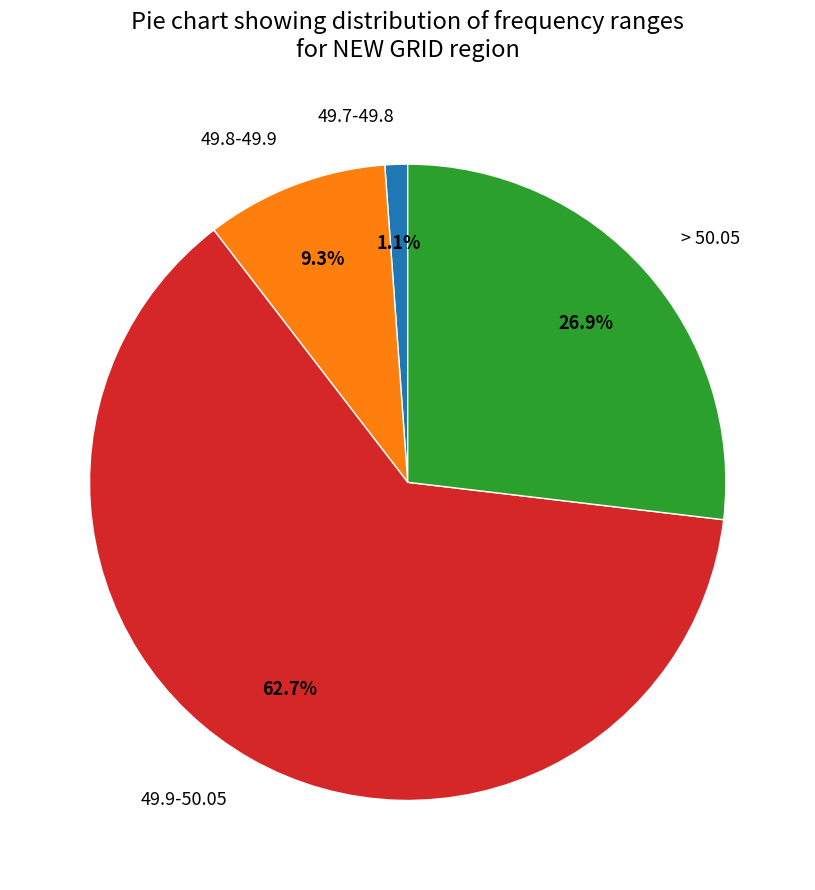

What is the majority slice?

49.9-50.05